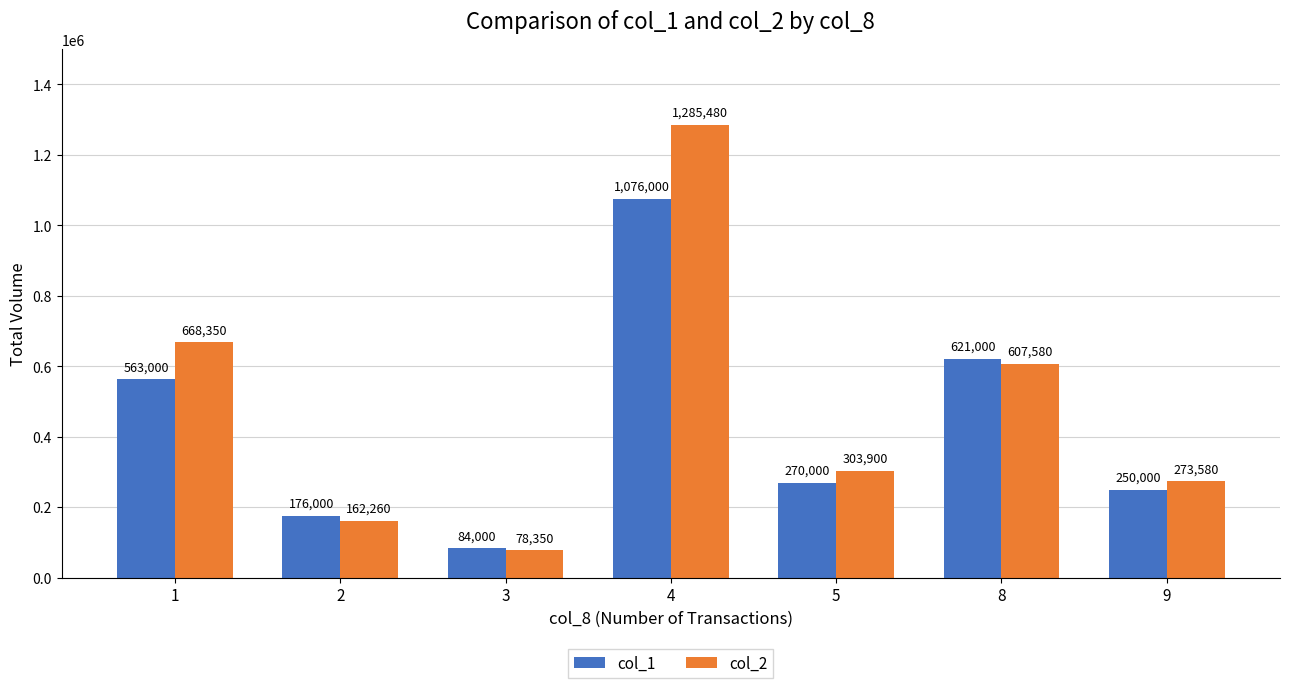

Rank the series by their average value, from highest to lowest.

col_2, col_1